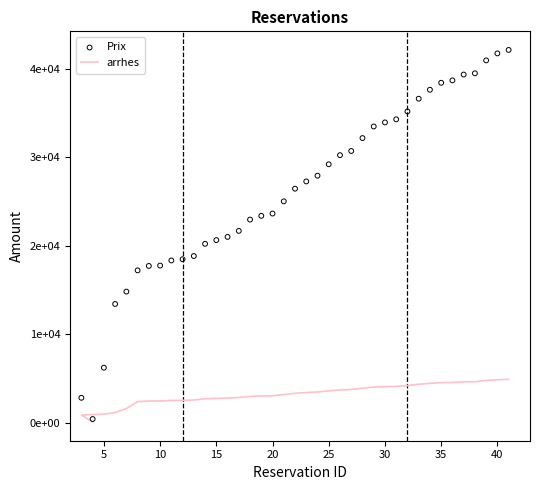

Is the value of Prix at 27 greater than the value of arrhes at 15?

Yes